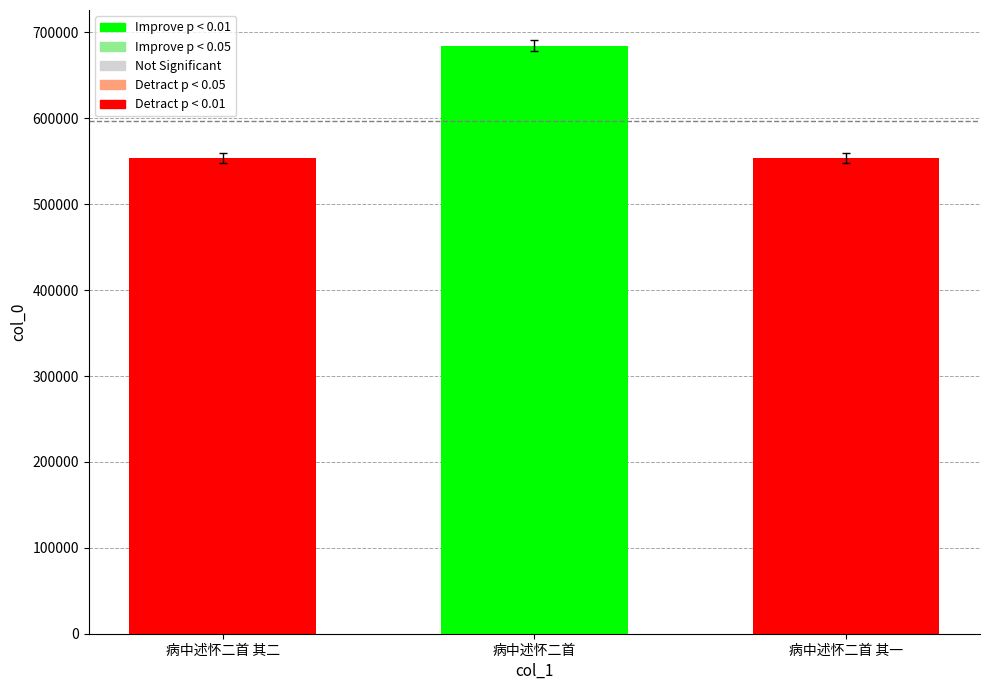

What is the label of the 3rd bar from the left?

病中述怀二首 其一